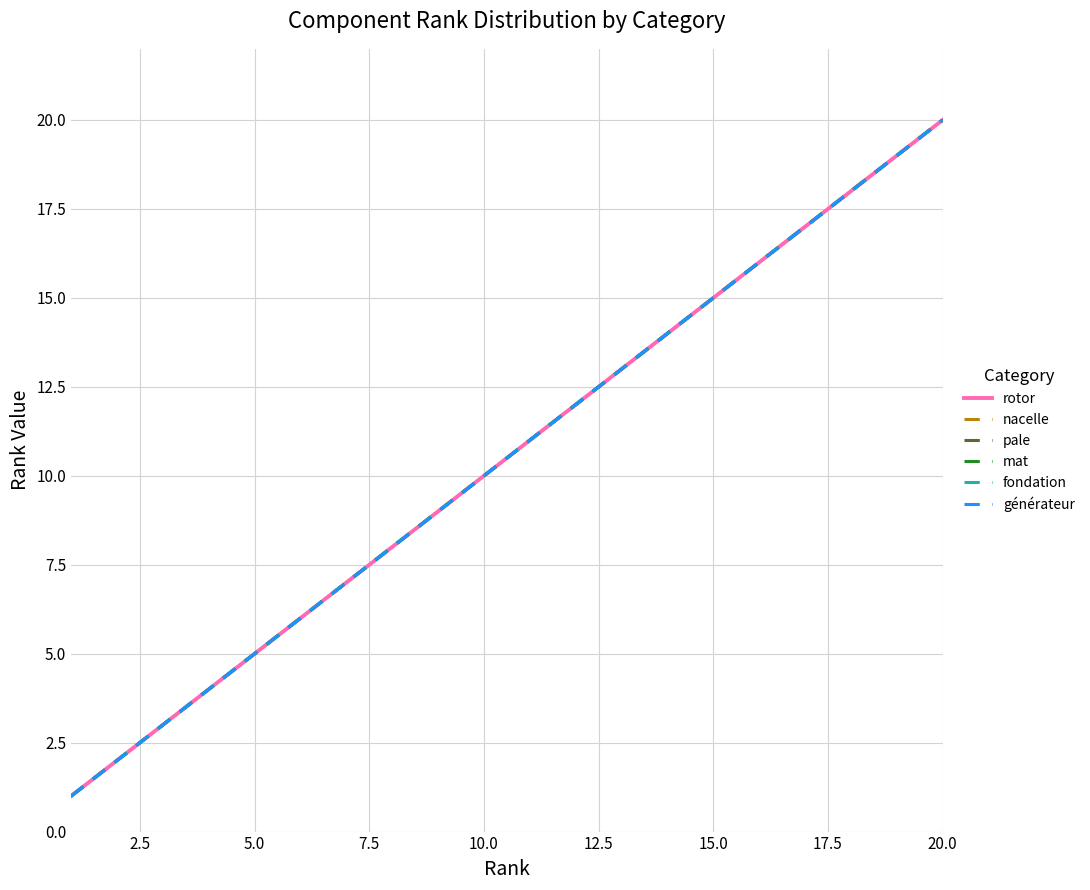

Does the chart have visible grid lines?

Yes